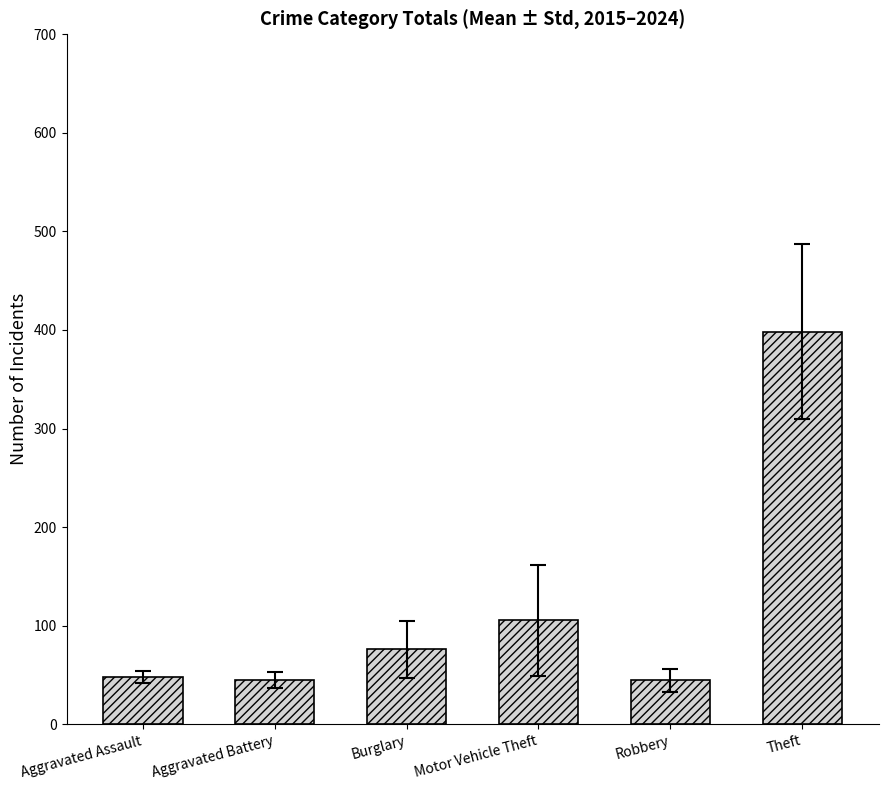

Is it true that the value at Robbery is 44.7?

True